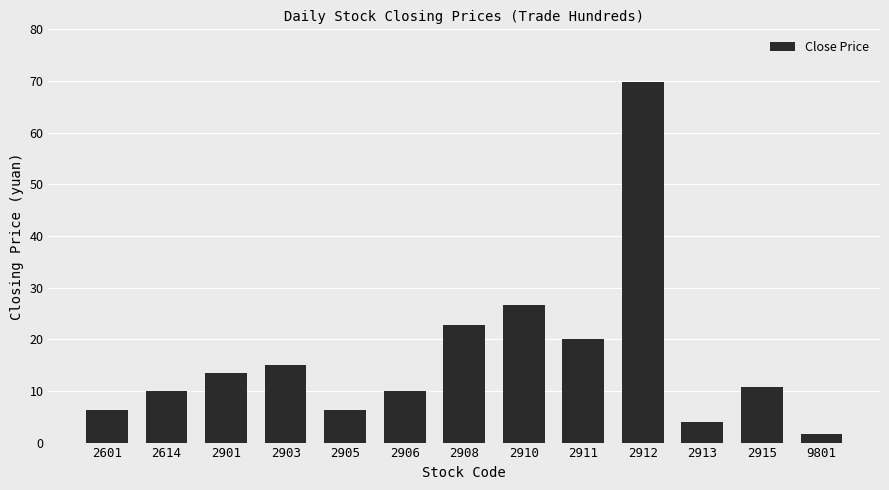

What is the average value?

16.7